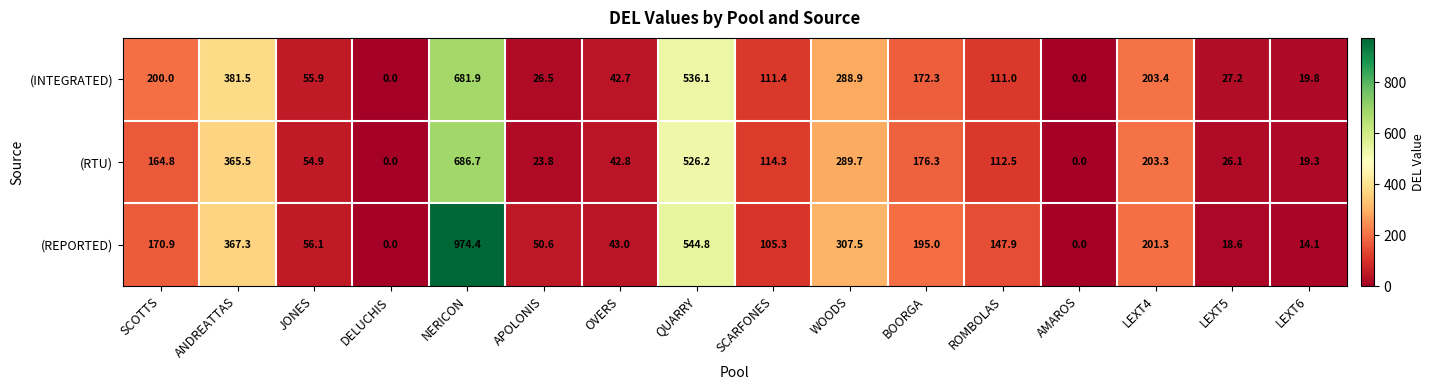

What is the difference between the highest and lowest values at LEXT5?

8.6